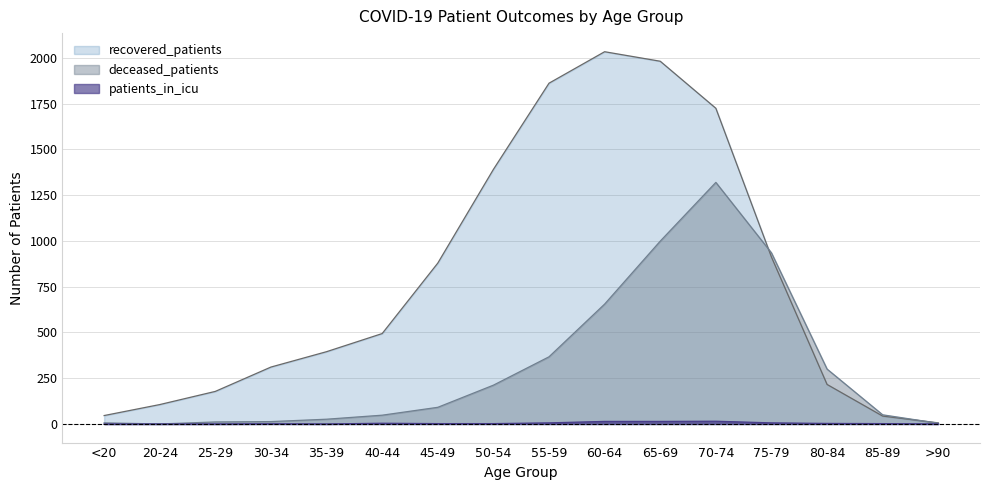

Where does the patients_in_icu series first go above 2?

40-44